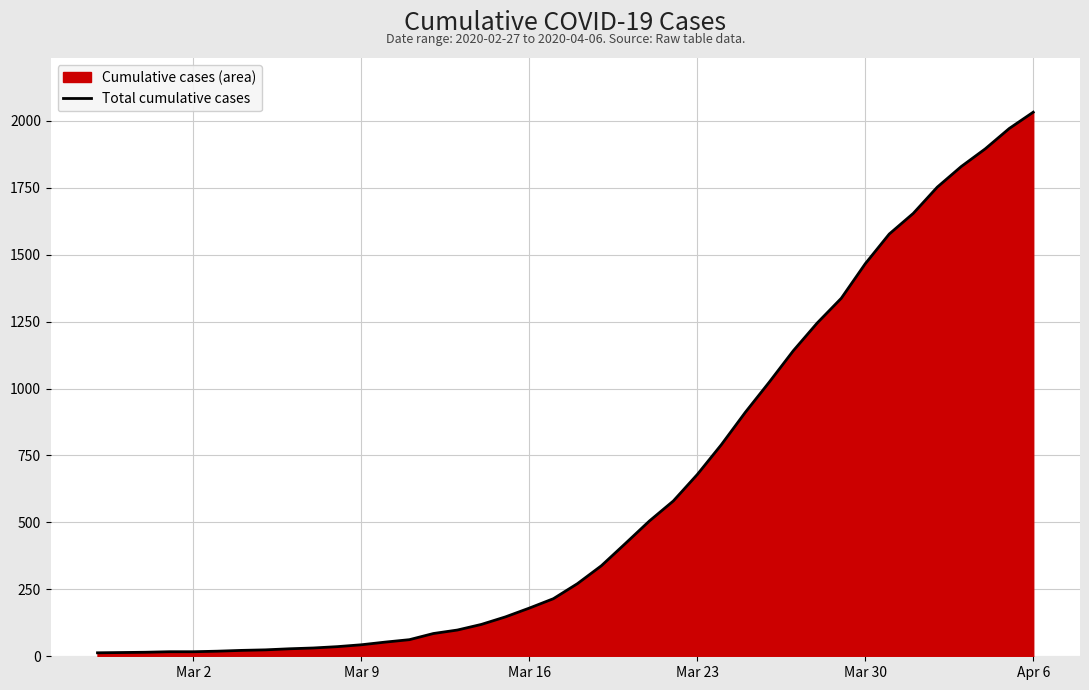

What is the average value?

616